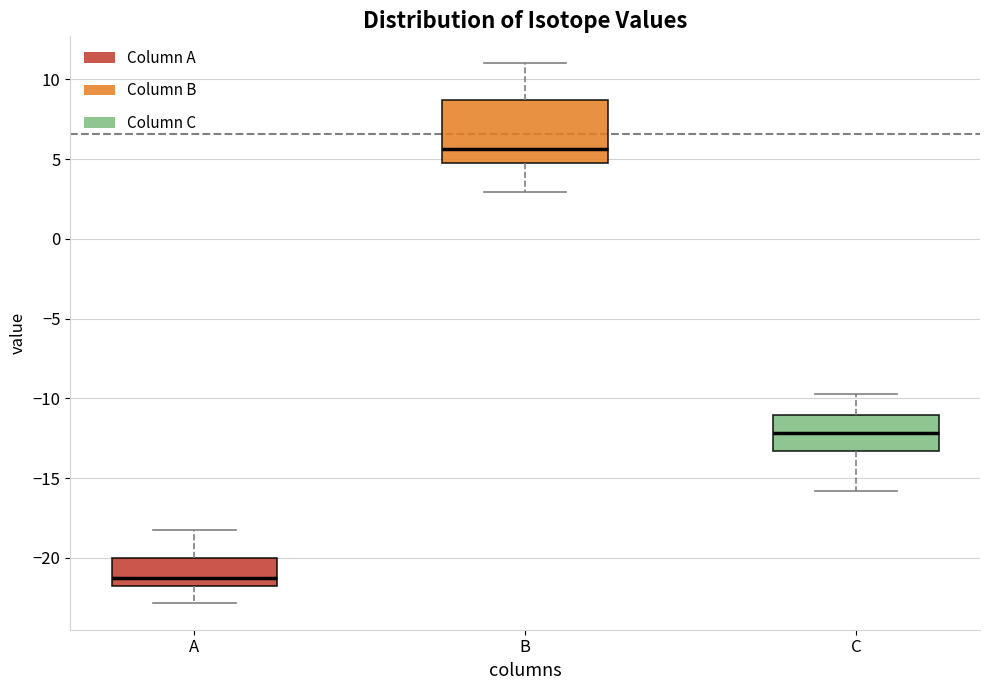

Where is the upper edge of the box for A on the y-axis? The values are not printed on the chart, so give them approximately, as read against the axis.

-20.0